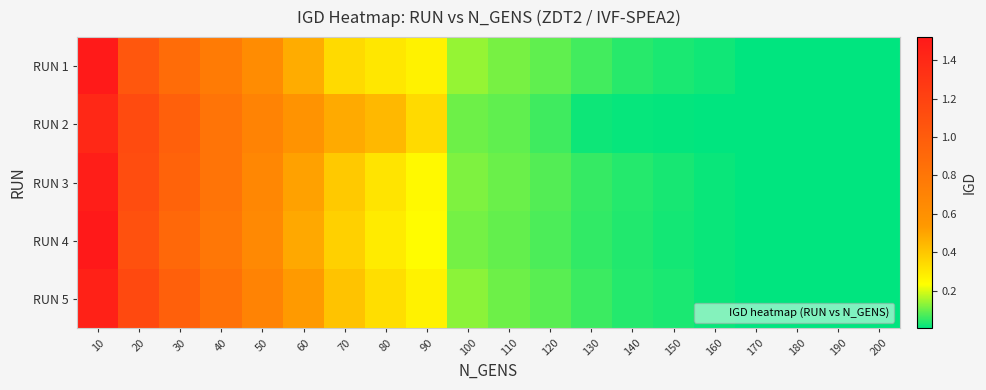

How many series are shown in this chart?

5